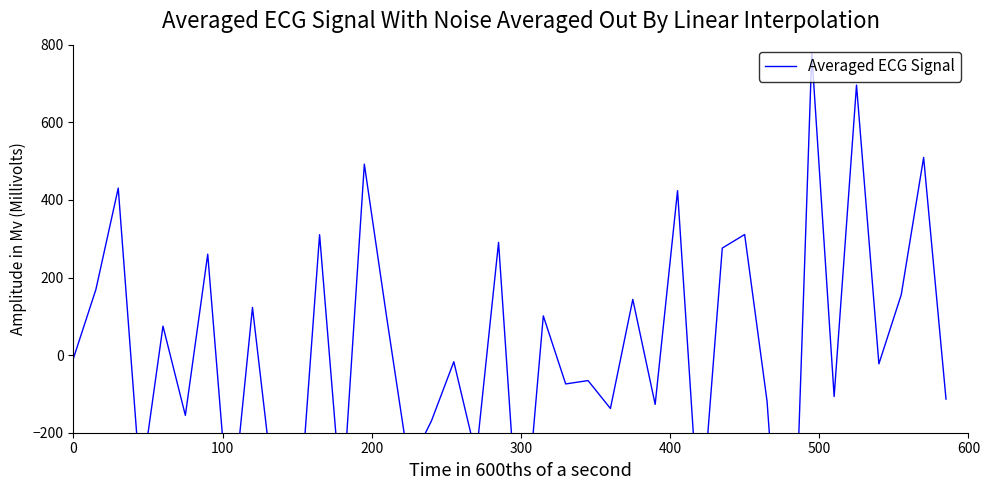

What is the difference between the maximum and minimum values?

1694.0